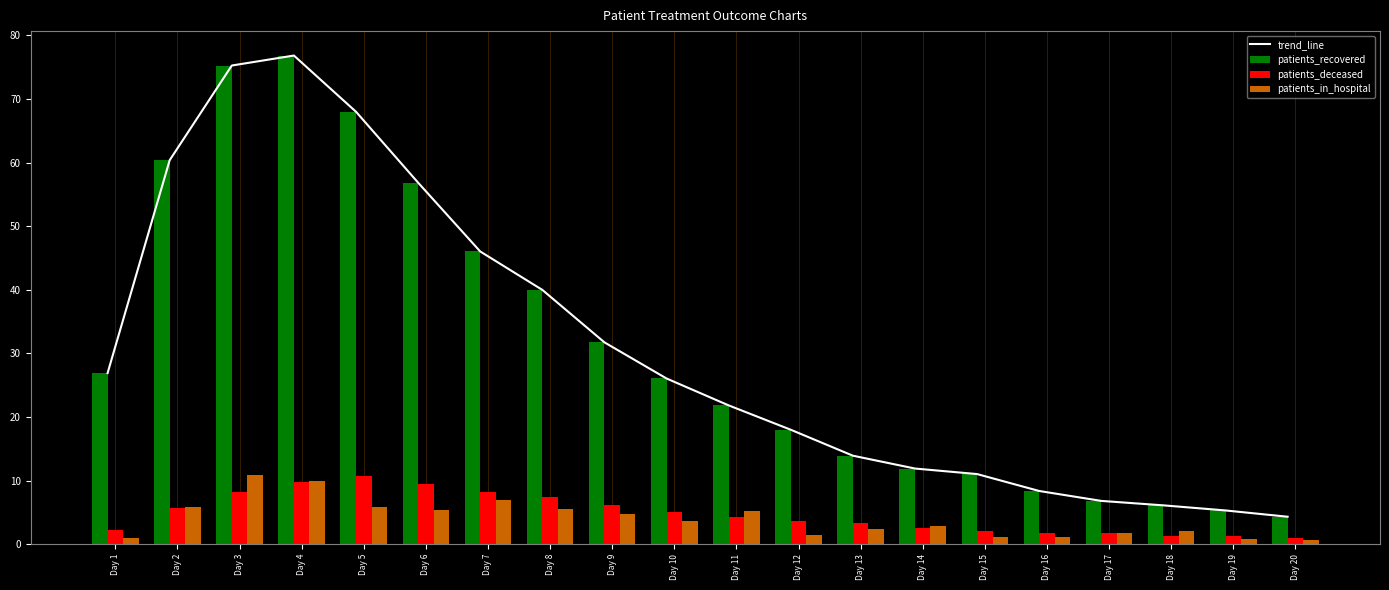

What is the highest value of the patients_in_hospital series?

10.8